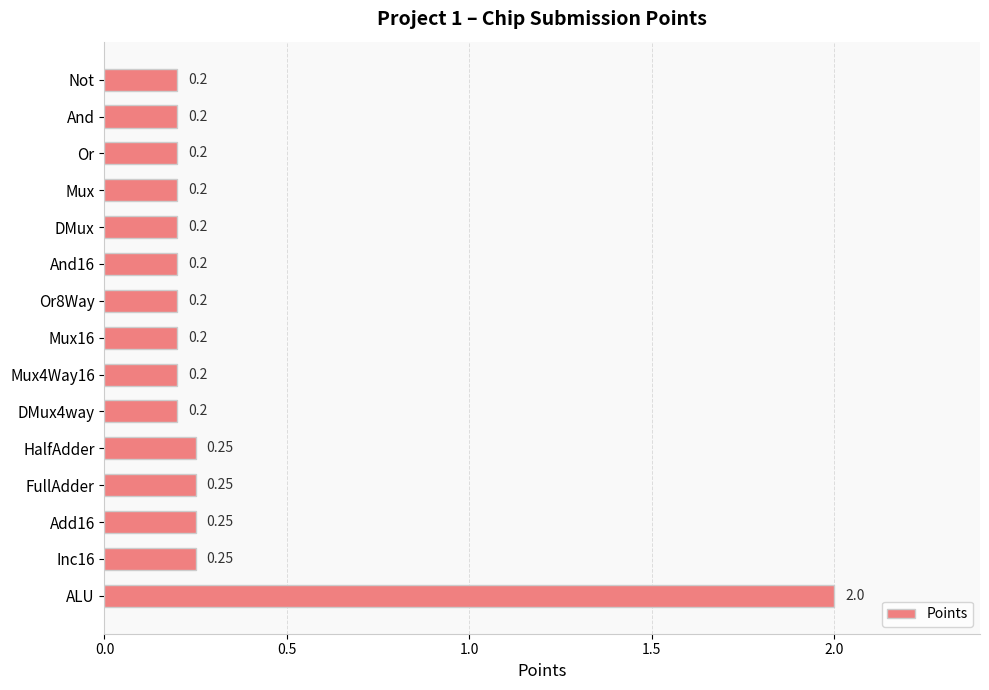

What is the change in value from Or to ALU?

+1.8